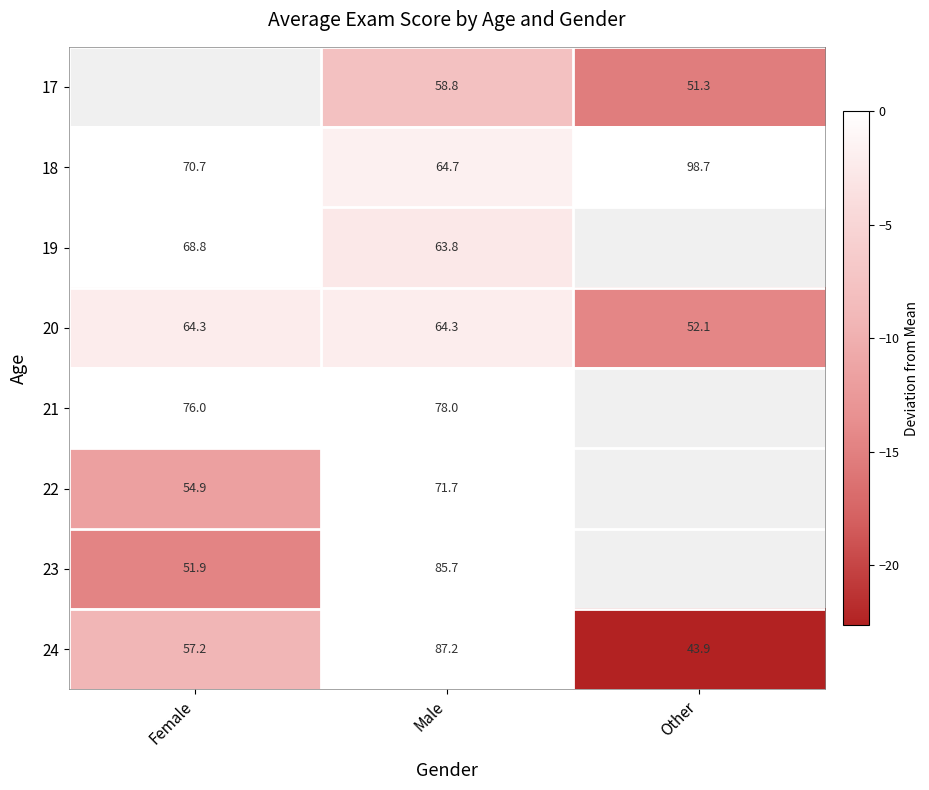

At which label does 24 reach its peak?

Male